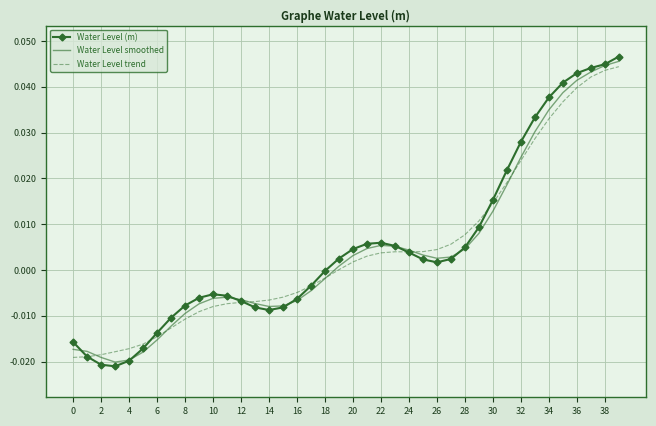

What are all the series names shown in the legend?

Water Level (m), Water Level smoothed, Water Level trend